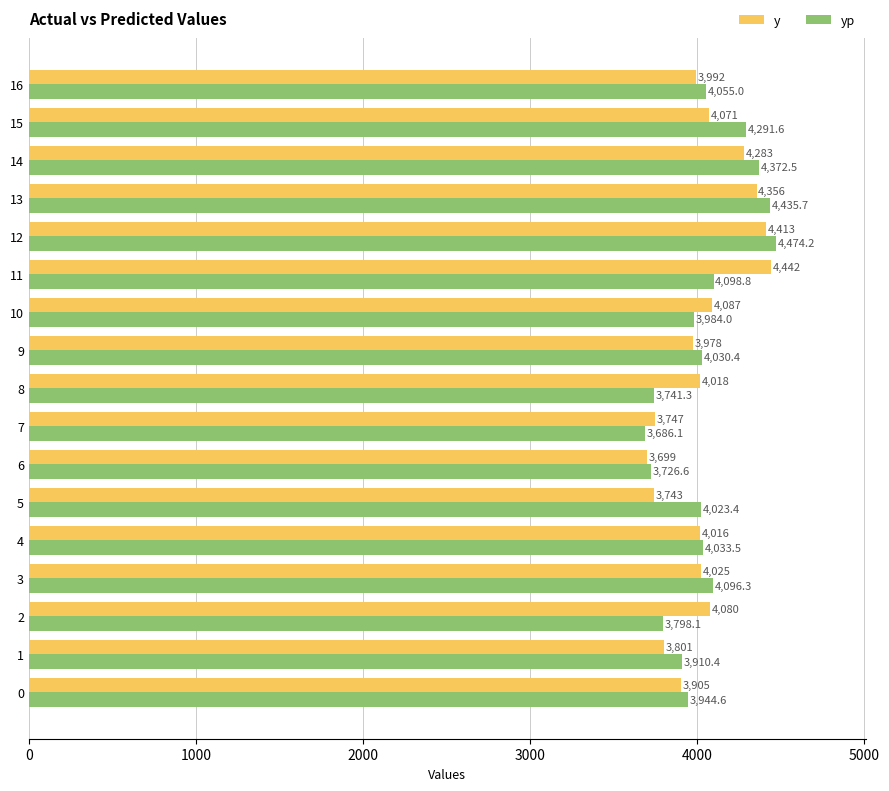

Which label corresponds to the largest value in the chart?

12